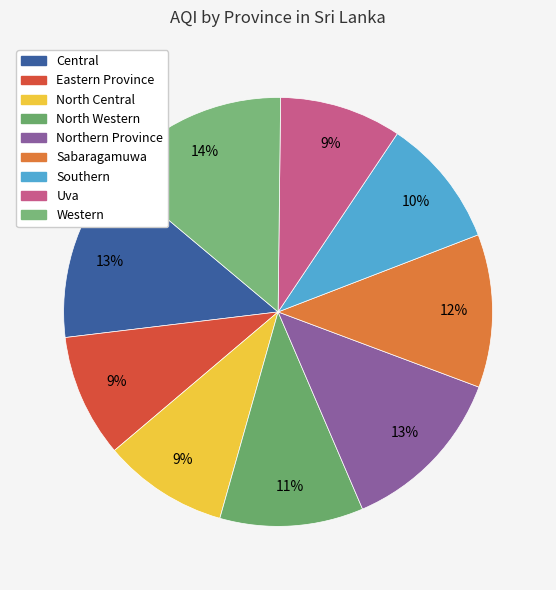

True or false: Western accounts for 14% of the total.

True